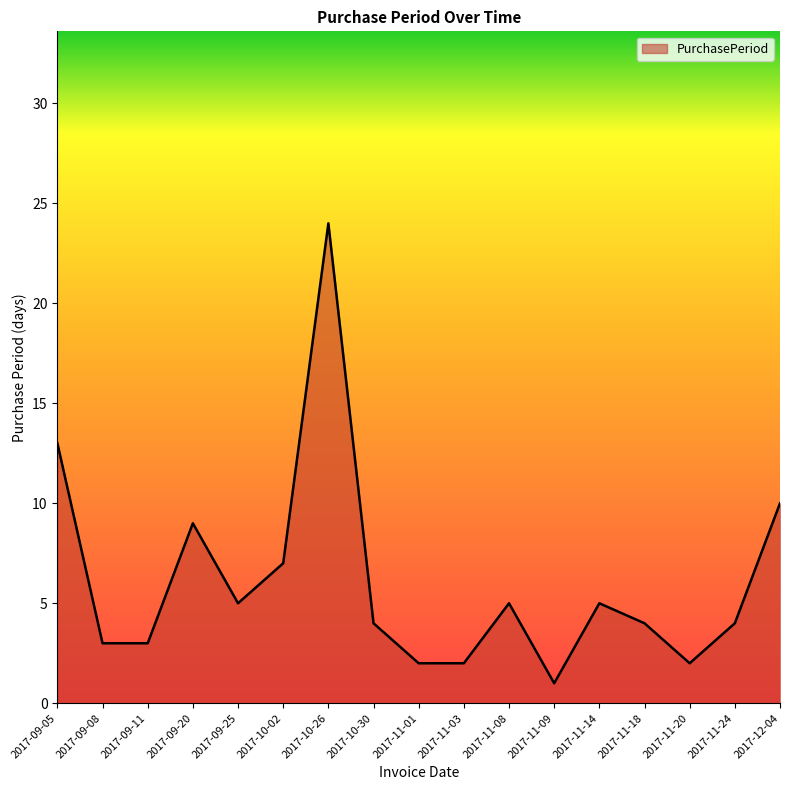

The value at 2017-11-24 is 1. True or false?

False